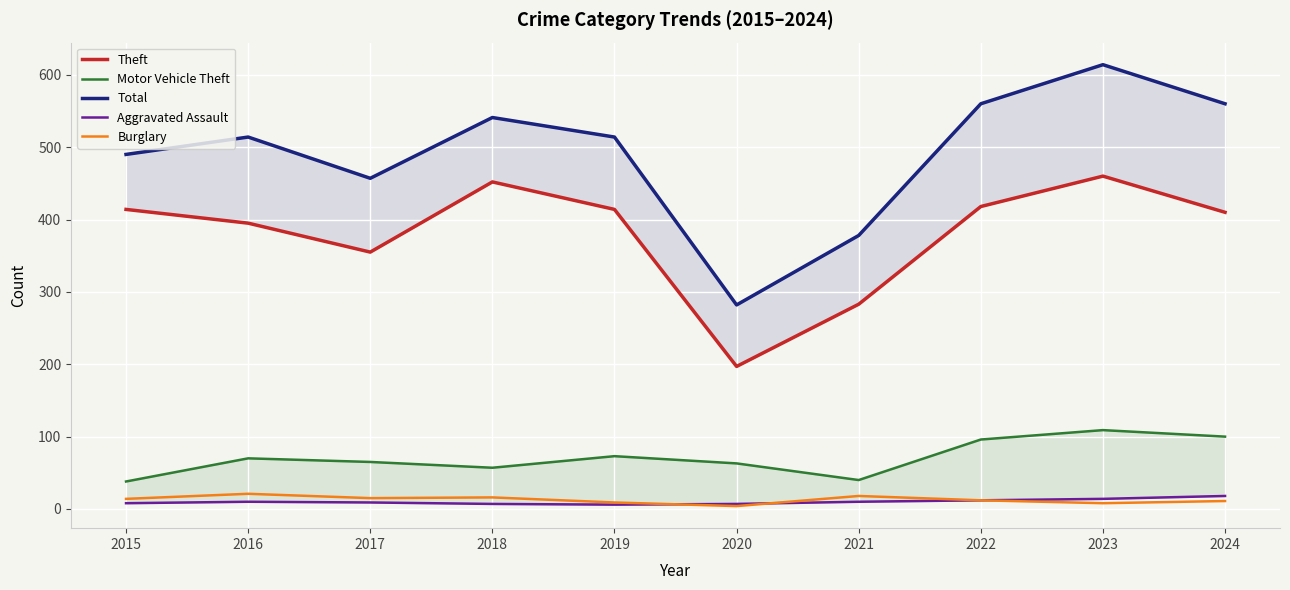

What are all the series names shown in the legend?

Theft, Motor Vehicle Theft, Total, Aggravated Assault, Burglary